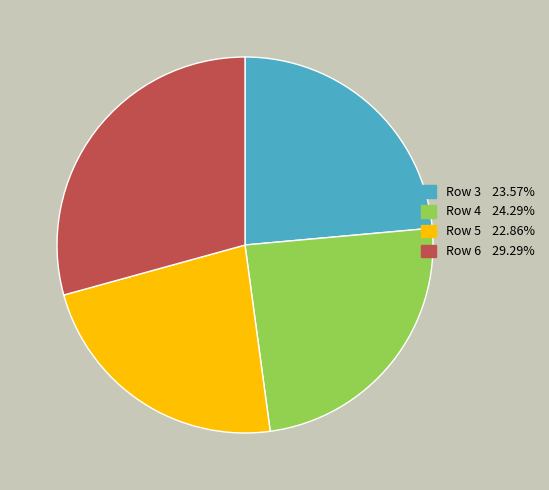

Rank the categories by value from lowest to highest.

Row 5, Row 3, Row 4, Row 6